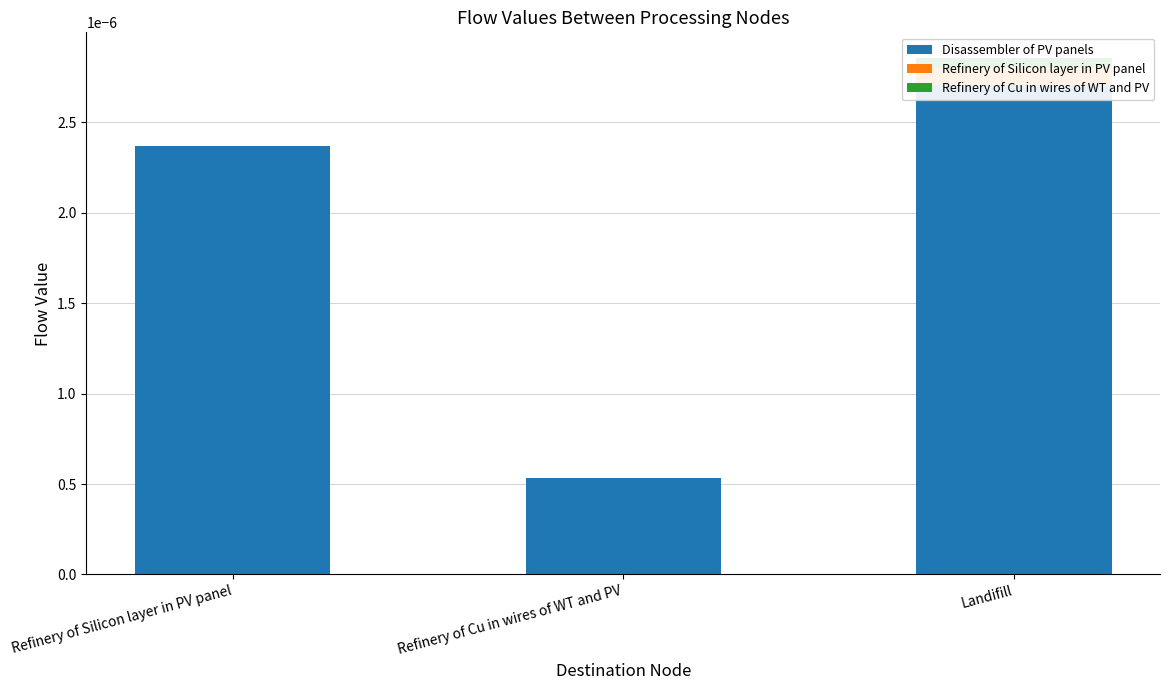

List the series in order of their peak value, highest first.

Disassembler of PV panels, Refinery of Silicon layer in PV panel, Refinery of Cu in wires of WT and PV